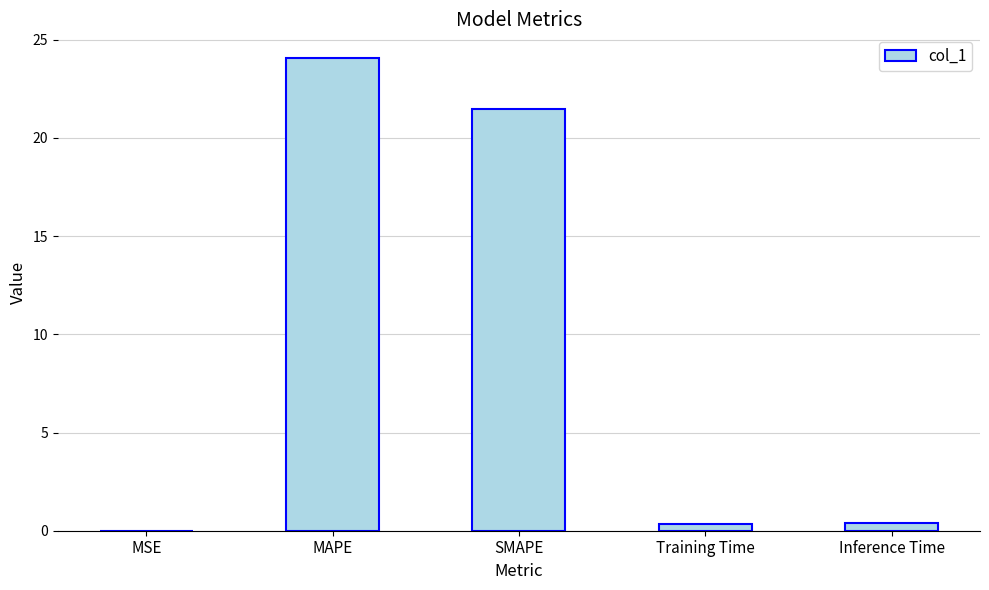

What is the sum of all values?

46.3